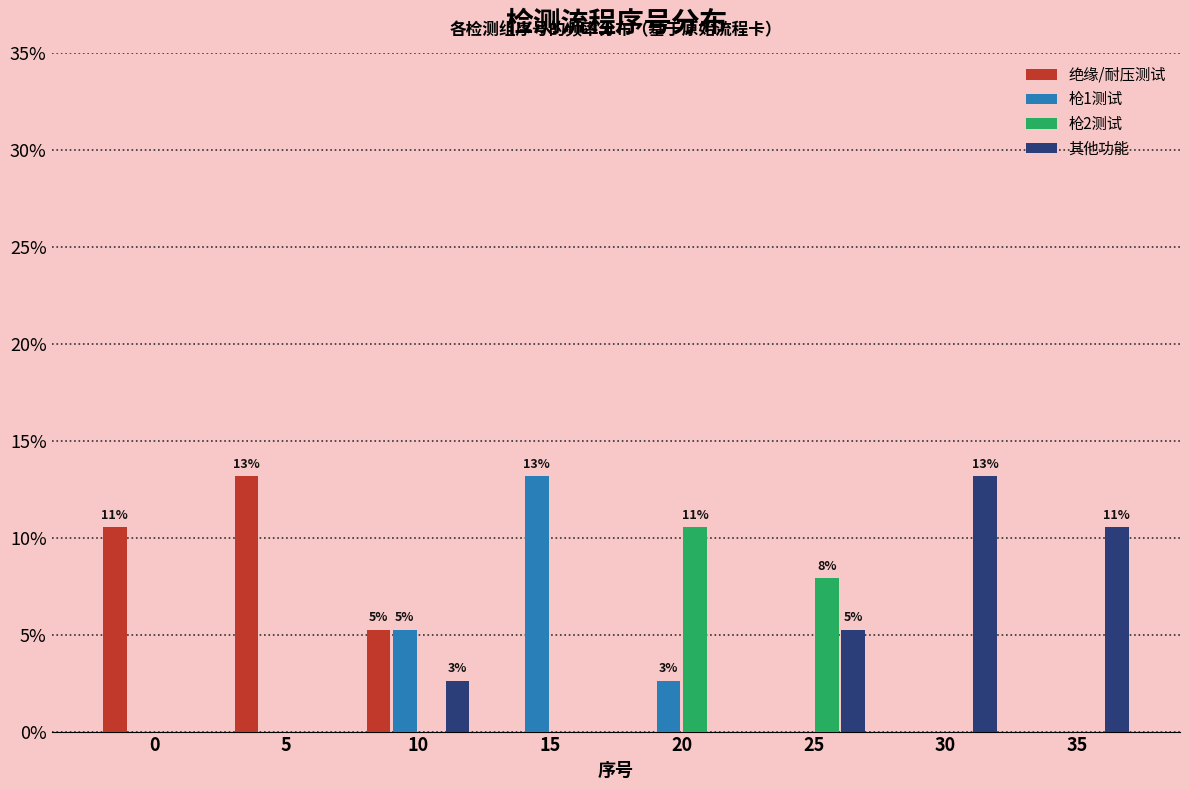

Is the value of 绝缘/耐压测试 at 25 greater than the value of 枪2测试 at 25?

No